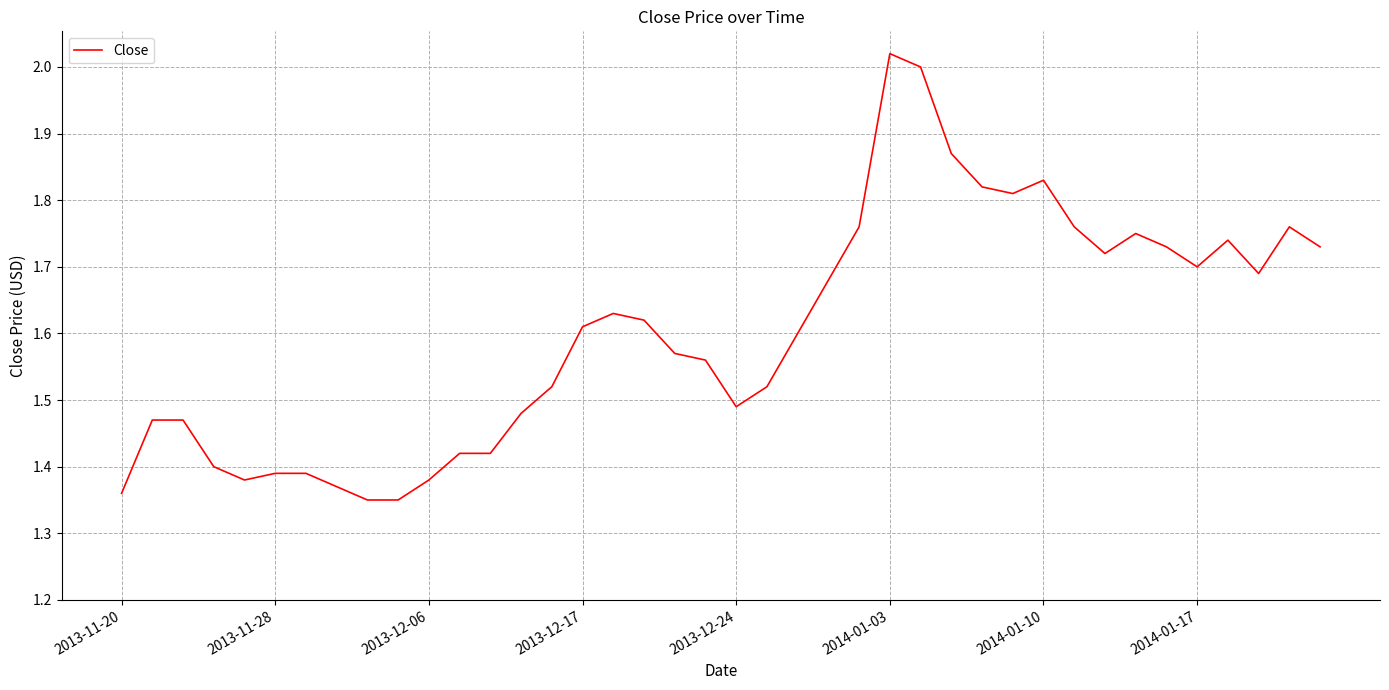

How many lines are shown in the chart?

1